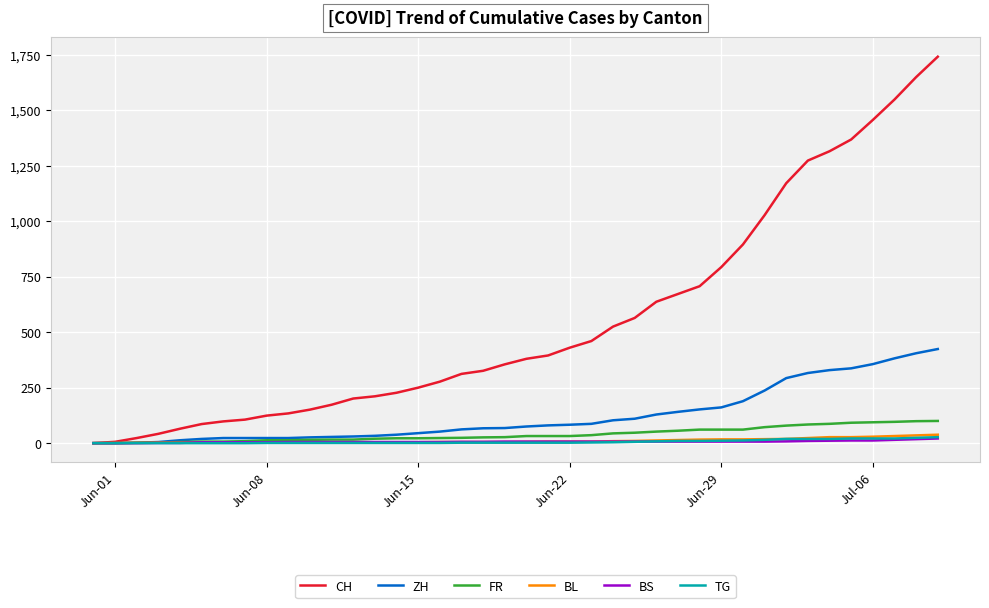

What is the average value of the CH series?

554